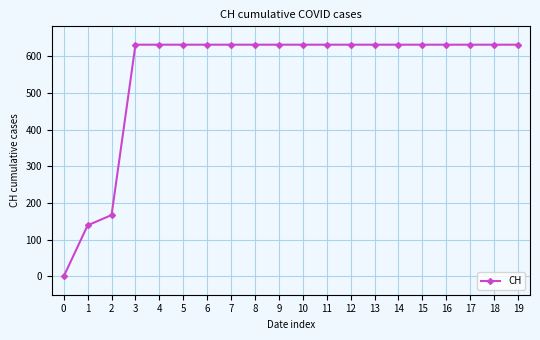

At which label is the value closest to 315?

2